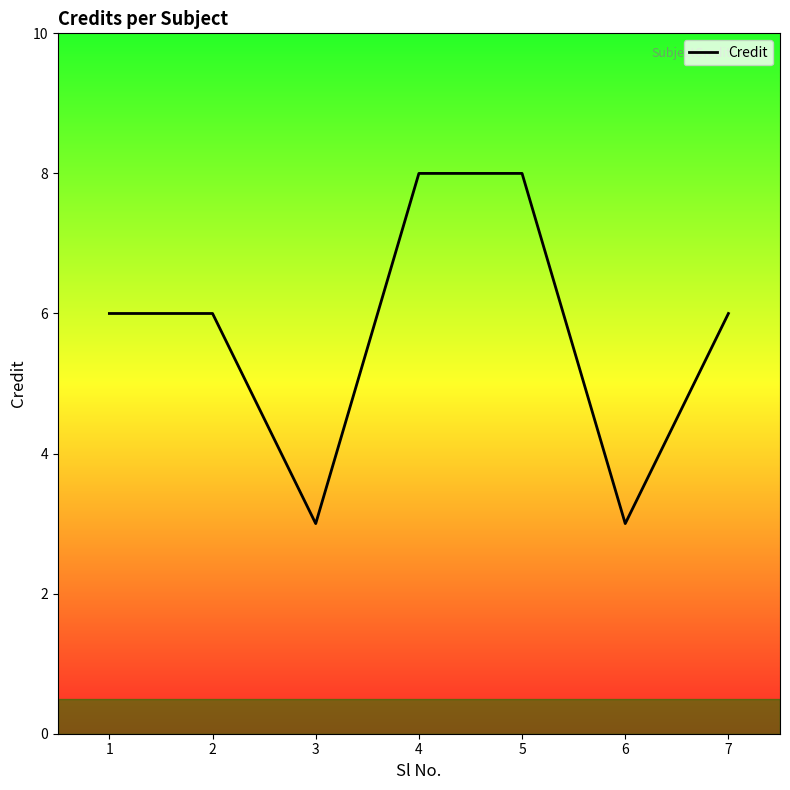

How many interior local valleys (lower than both neighbors) does the data have?

2